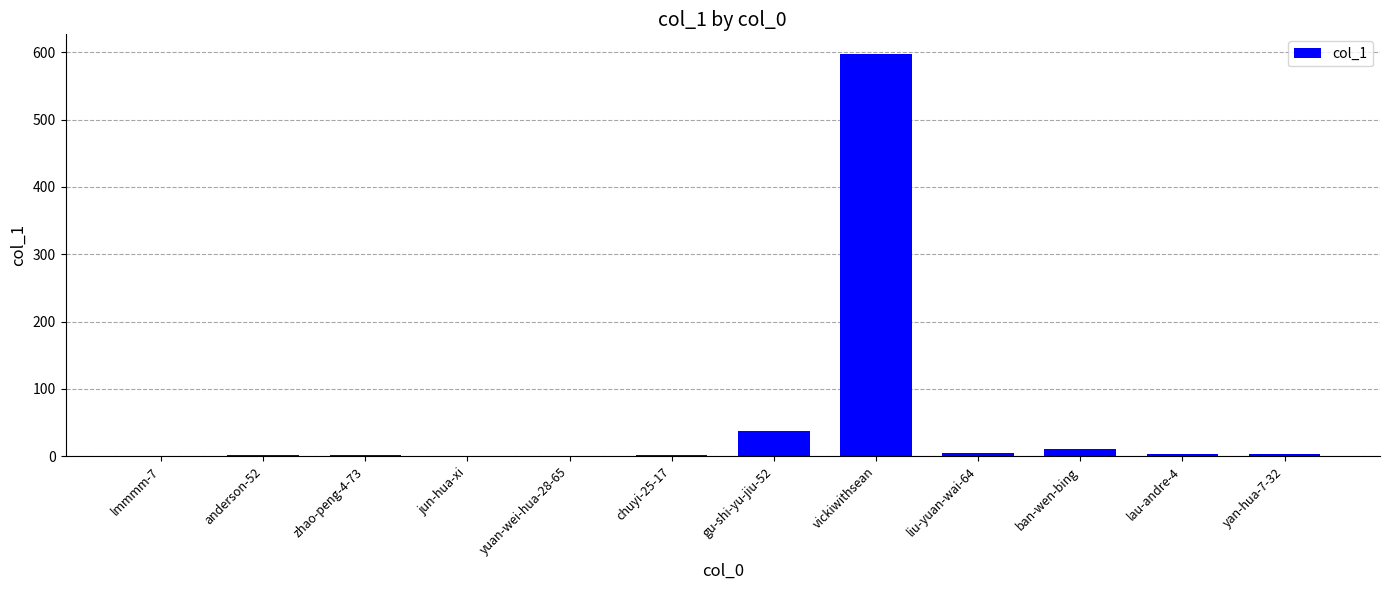

Where is the data nearest to the value 298?

gu-shi-yu-jiu-52